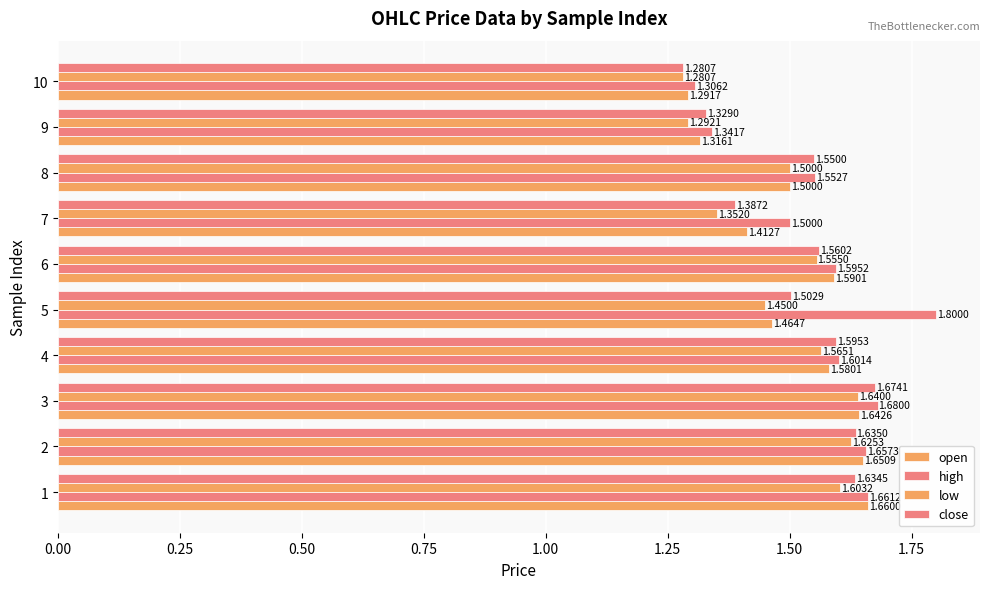

How many distinct data groups are displayed?

4